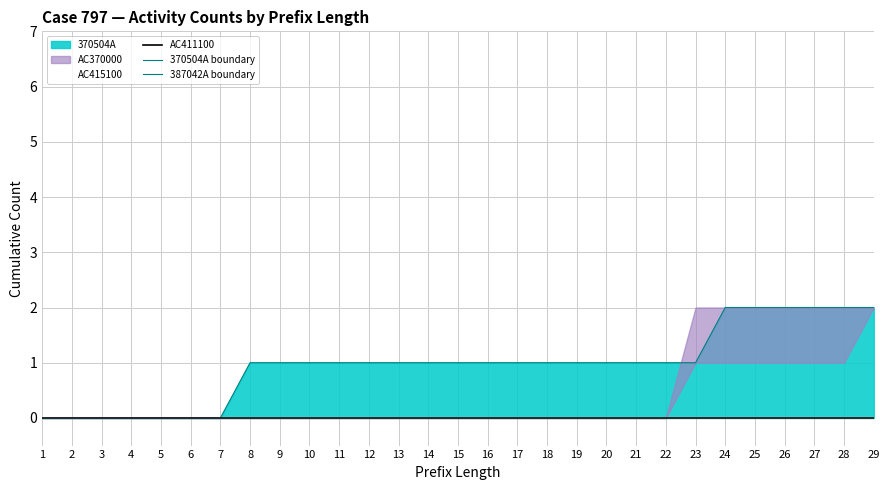

True or false: AC415100 and AC411100 cross at least once.

False